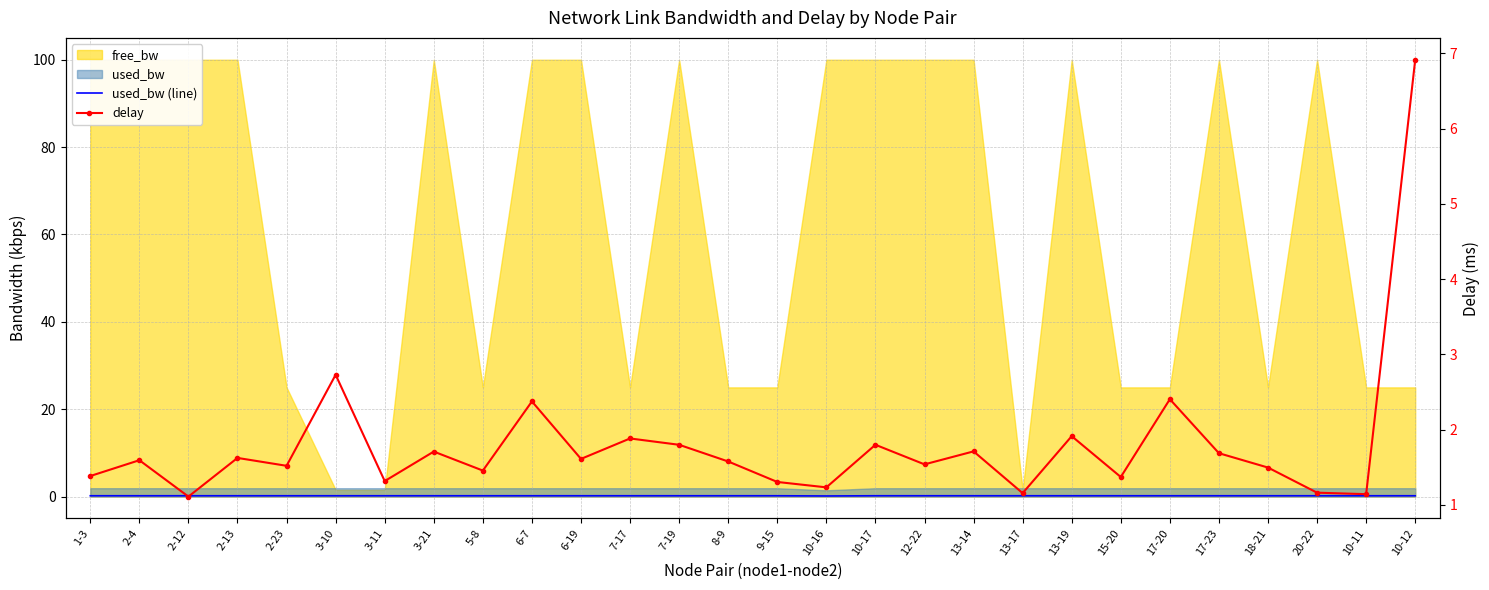

Where is the first local maximum for used_bw (line)?

2-12